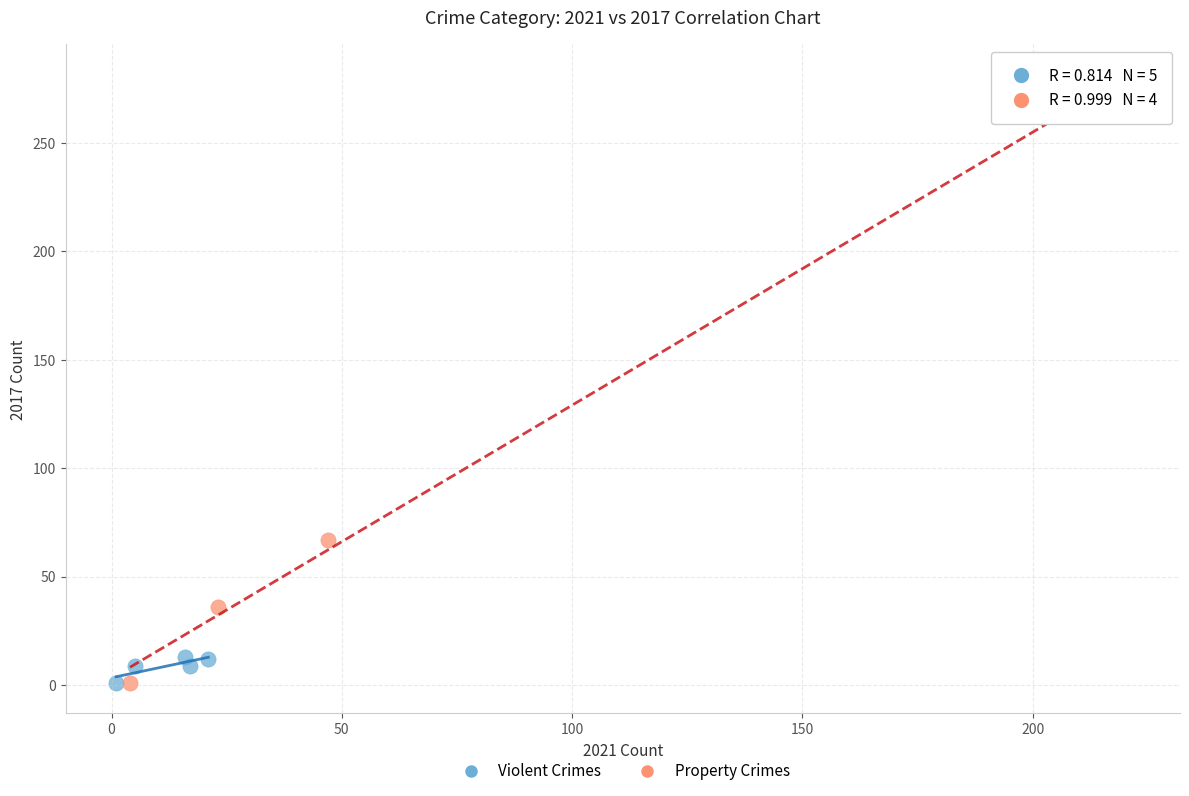

Which series reaches the maximum Y coordinate?

Property Crimes